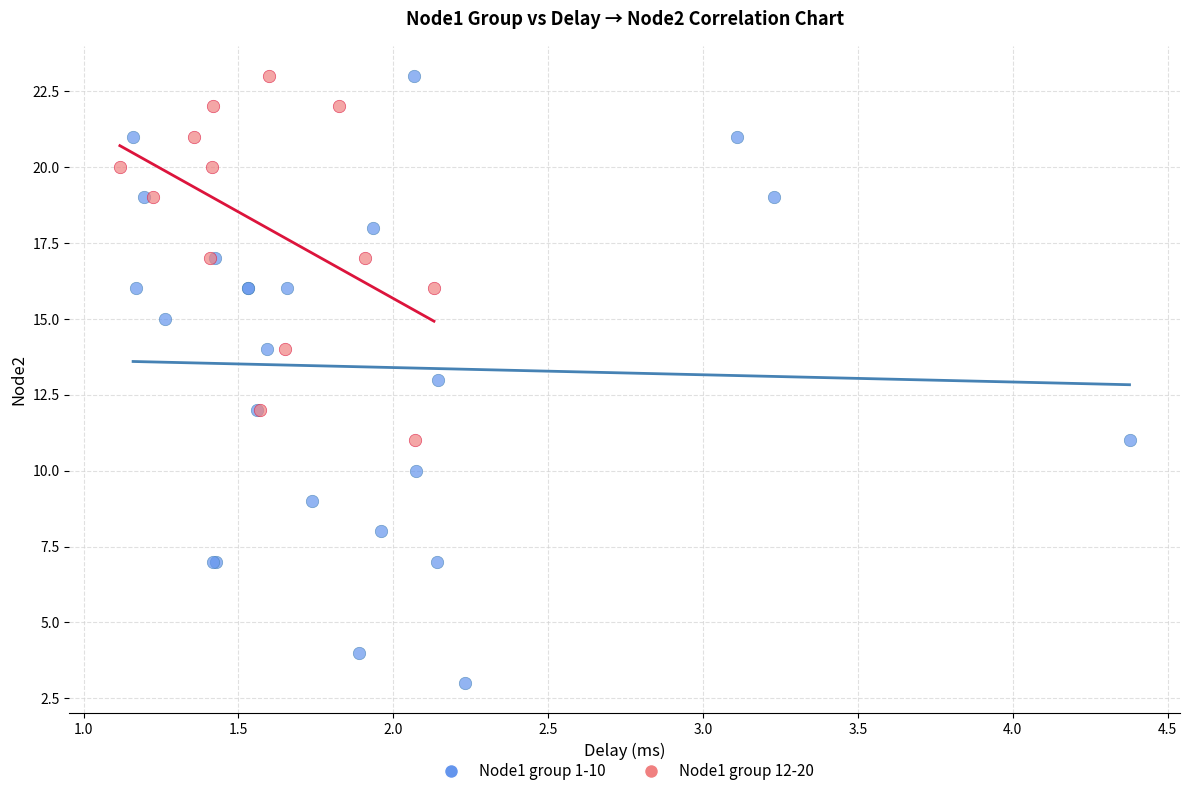

Which series has the widest spread of Y values?

Node1 group 1-10